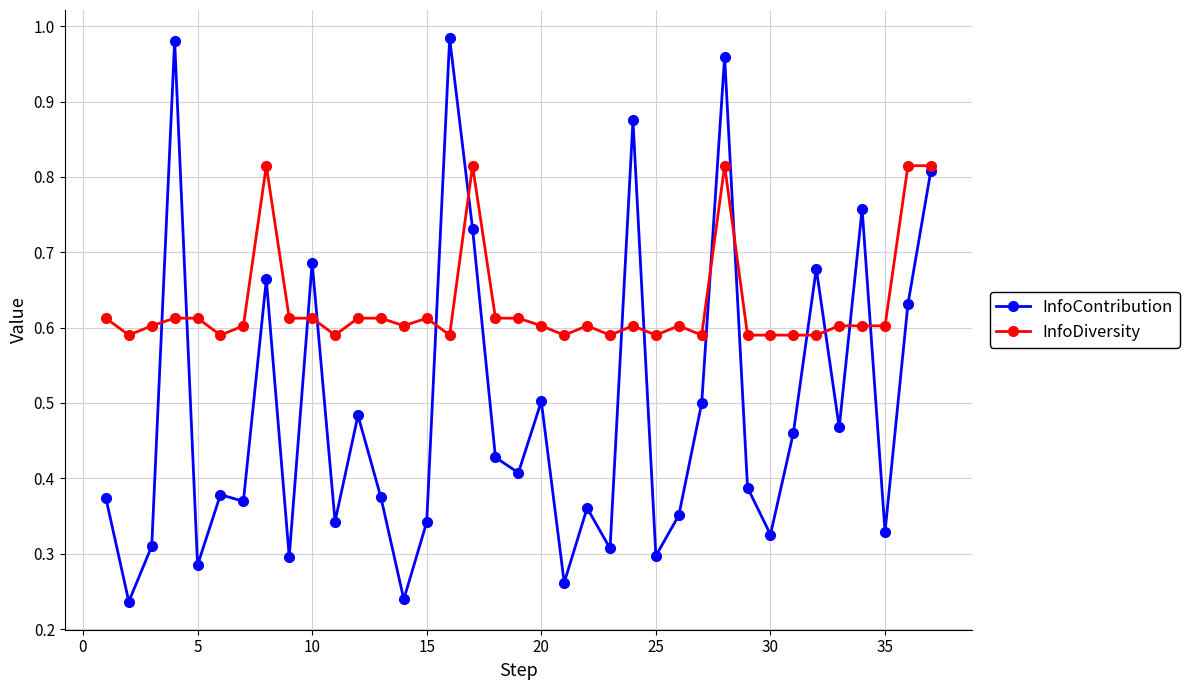

Which series has the widest spread of values?

InfoContribution